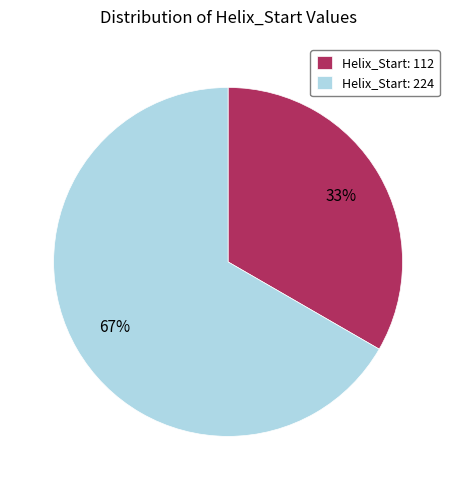

Which slice is the largest?

Helix_Start: 224